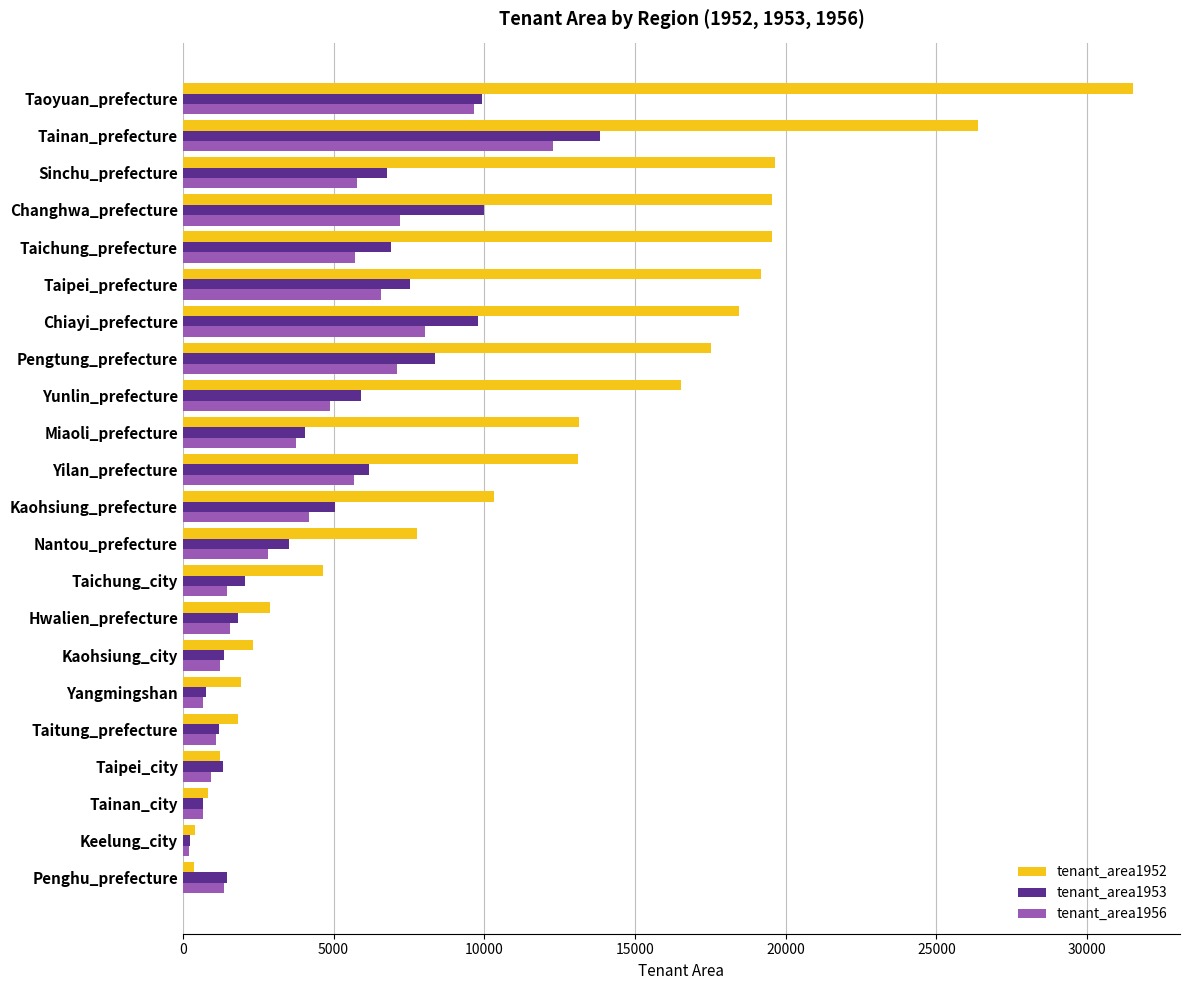

What is the lowest value of the tenant_area1953 series?

247.9